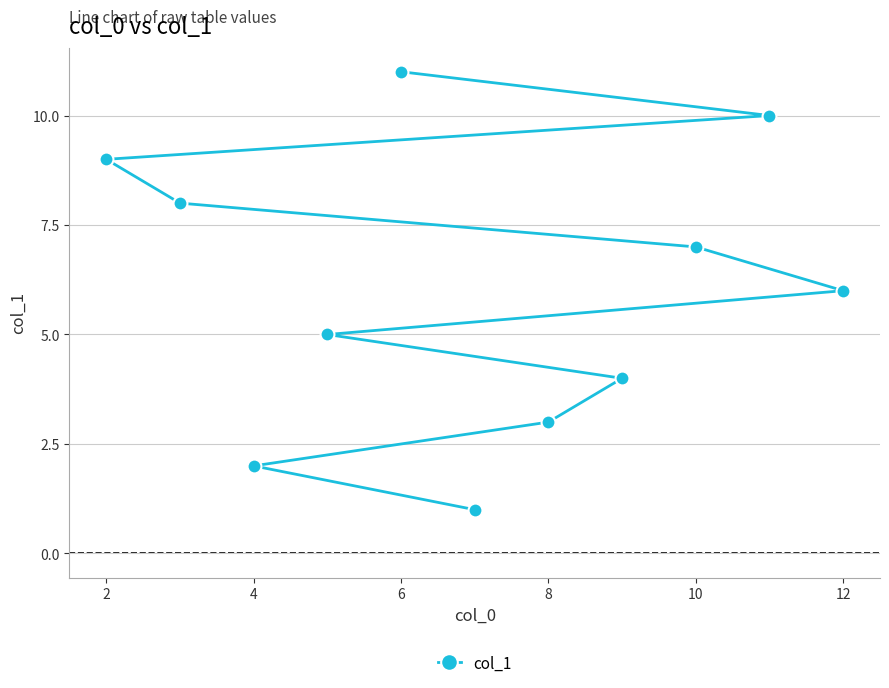

What is the ratio of the value at 8 to the value at 10?

0.4